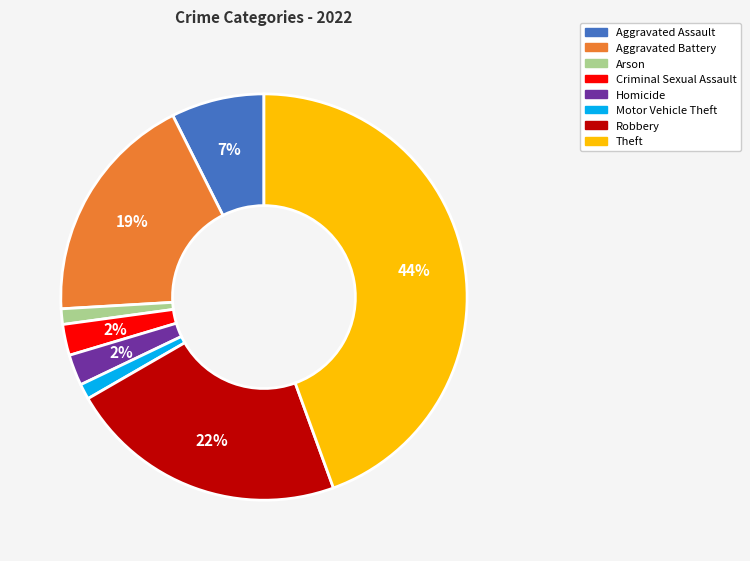

The Arson slice represents 11% of the pie. True or false?

False